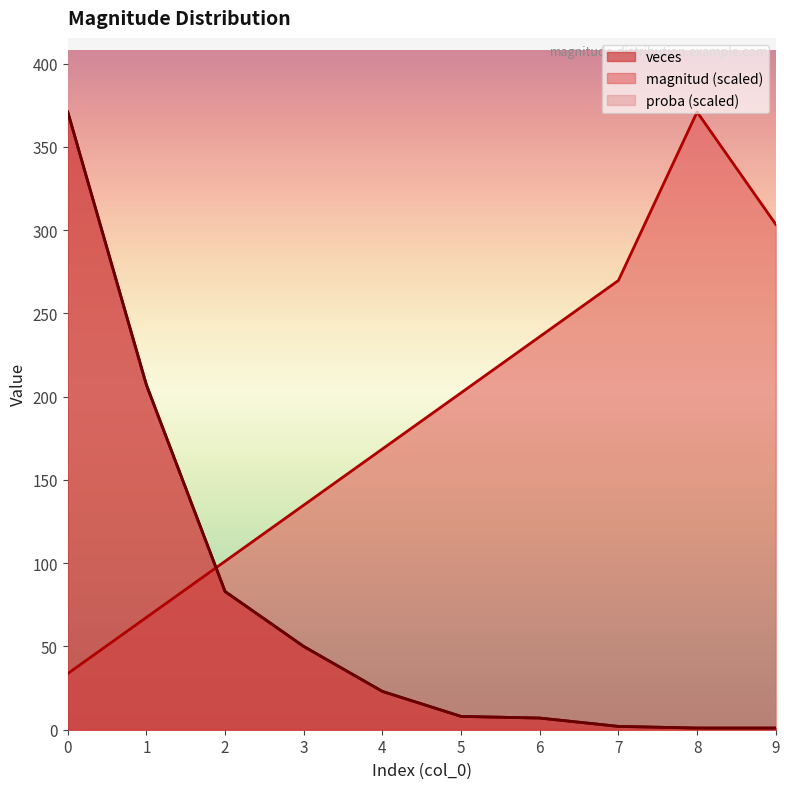

What is the total value across all series at 5?

218.4